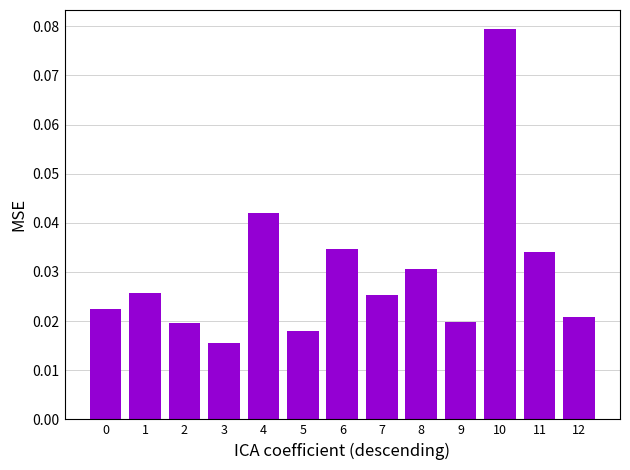

True or false: the data shows 0.1 at 4.

False